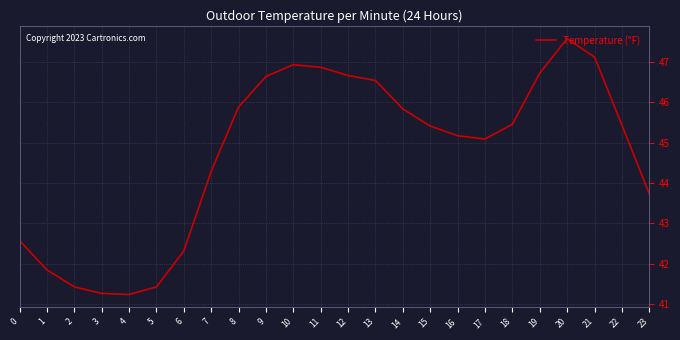

What is the smallest value displayed?

41.2